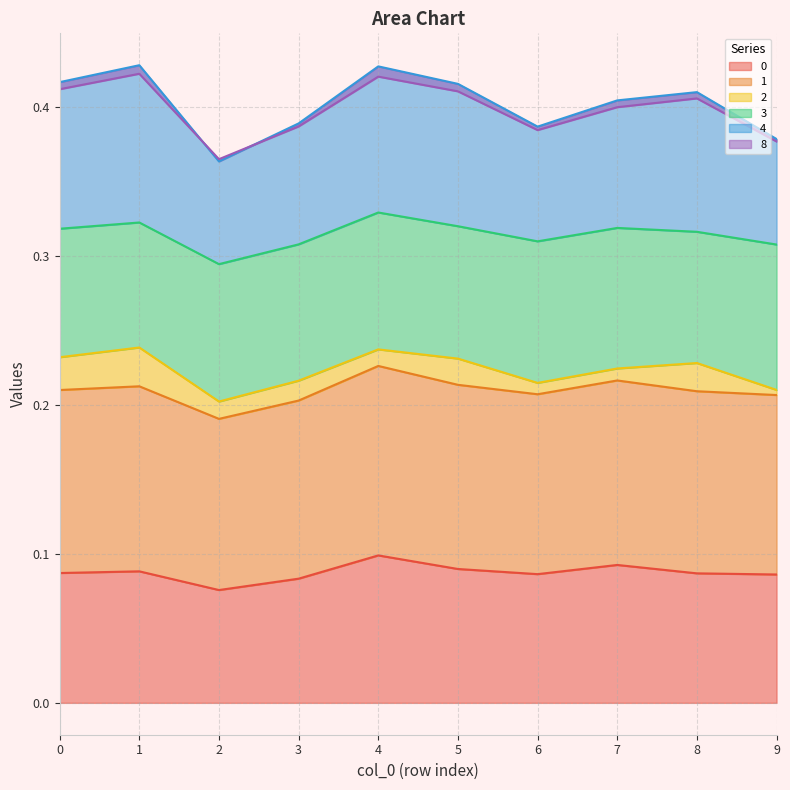

In 0, how many points are lower than both neighbors (excluding endpoints)?

2